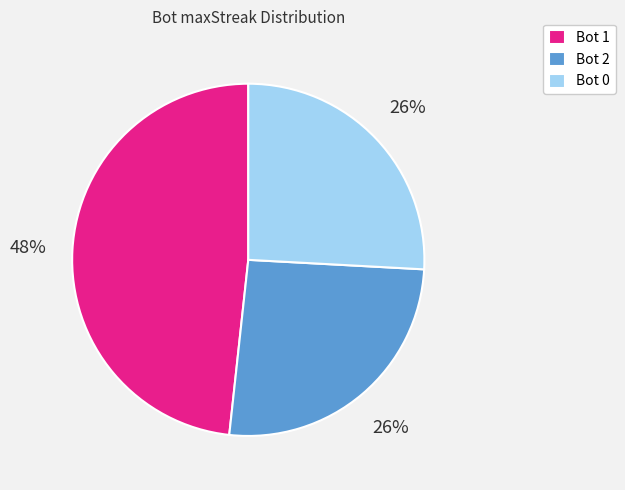

To the nearest percent, what portion does Bot 2 represent?

26%